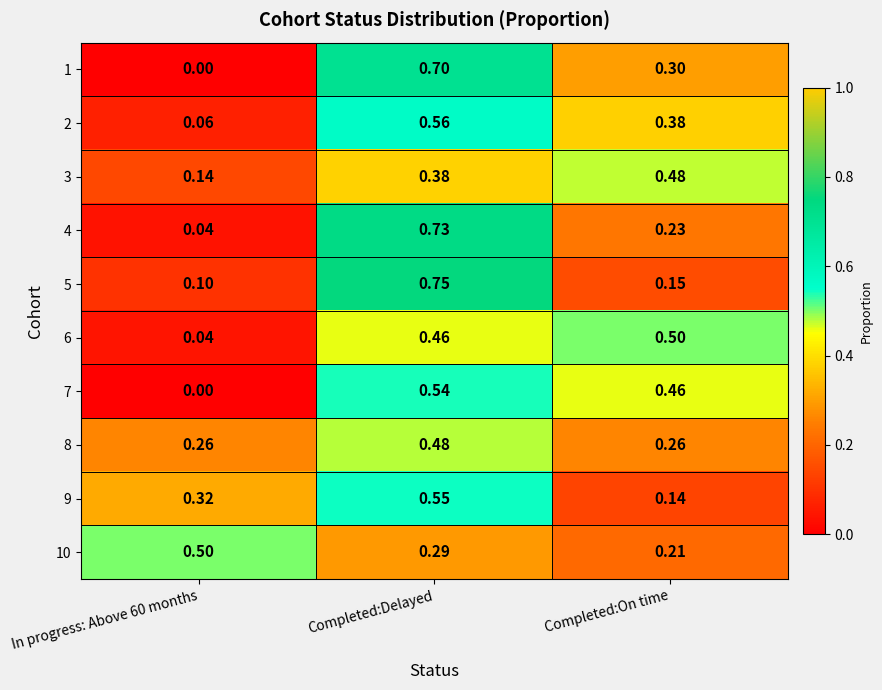

Which label corresponds to the smallest value in the chart?

In progress: Above 60 months